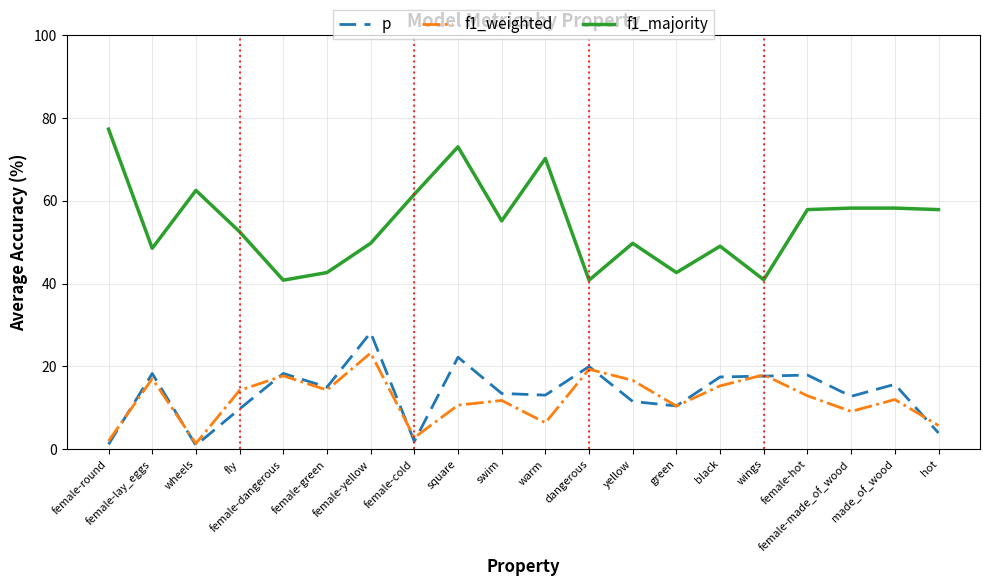

What is the maximum value for f1_majority?

77.3